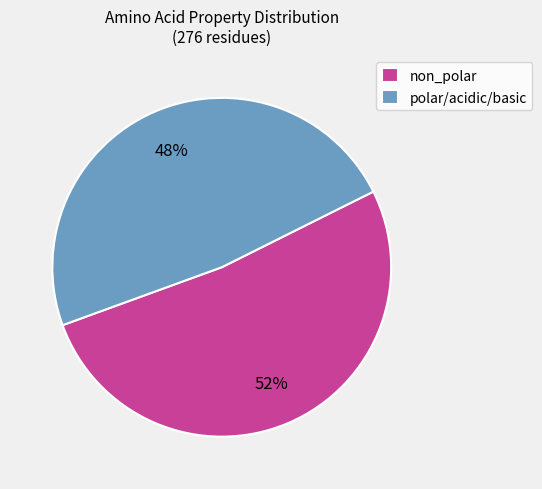

To the nearest percent, what percentage of the pie is non_polar?

52%